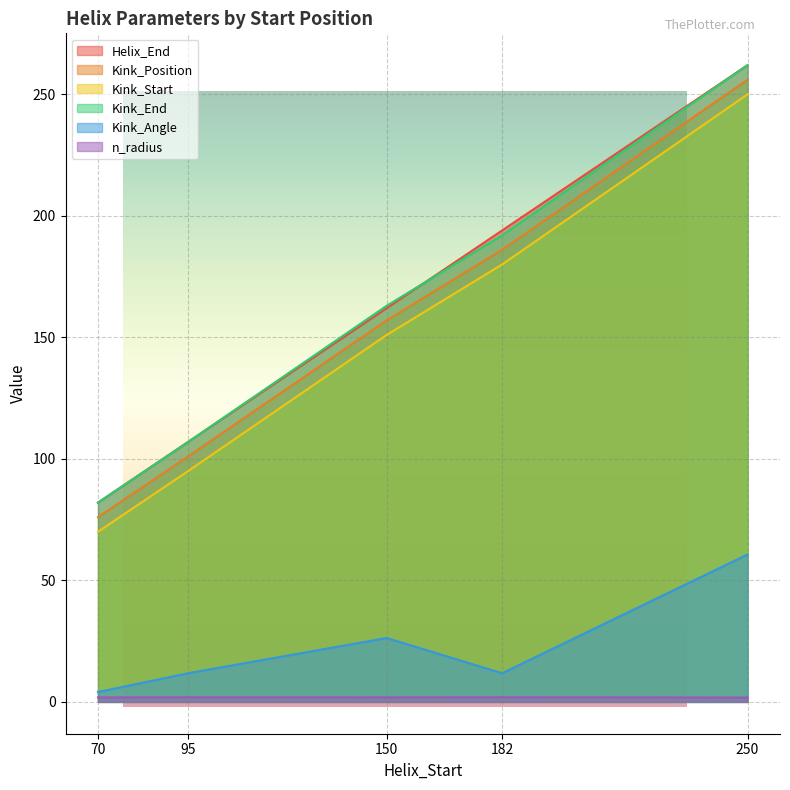

How many data points in Kink_End are above 163?

2